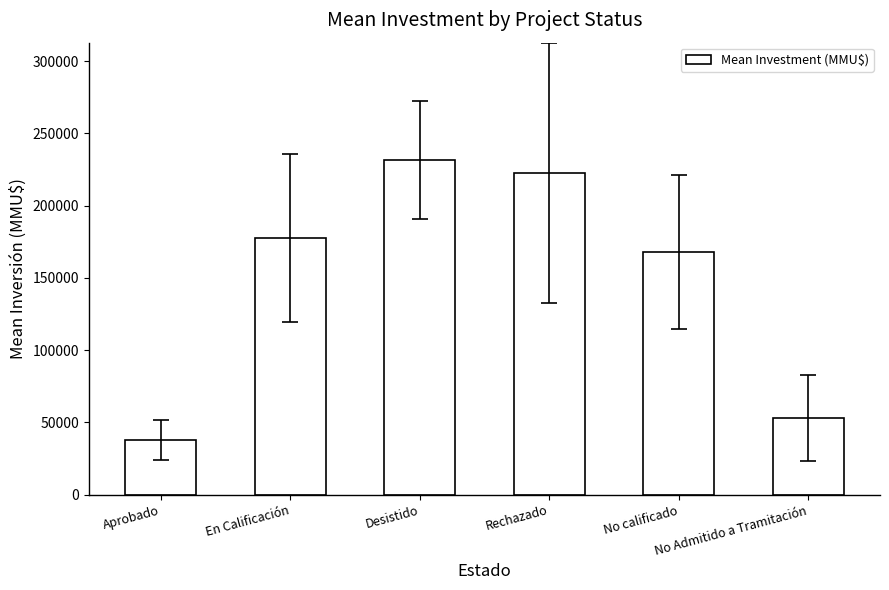

What position from the left is No calificado?

5